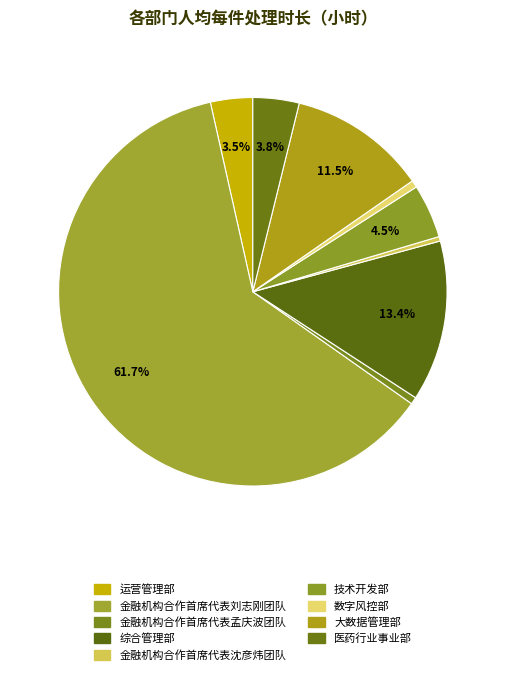

True or false: 金融机构合作首席代表沈彦炜团队 accounts for 0% of the total.

True